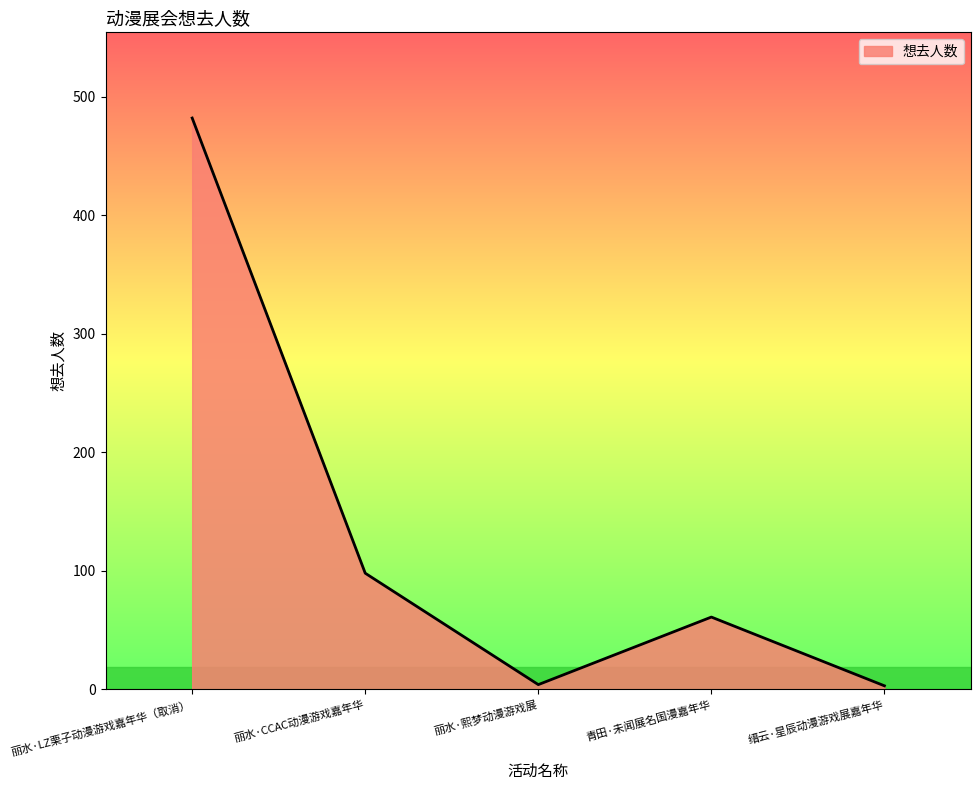

What is the smallest value displayed?

3